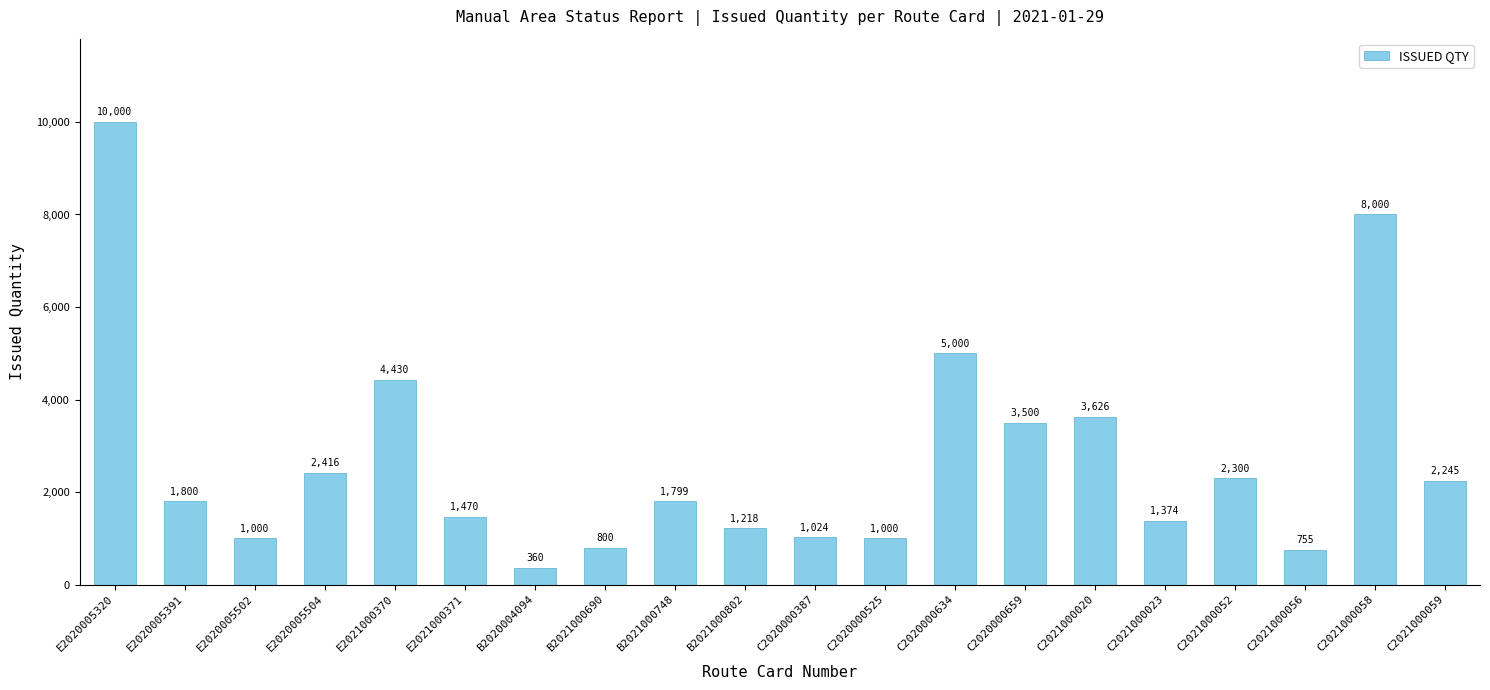

What is the average value?

2706